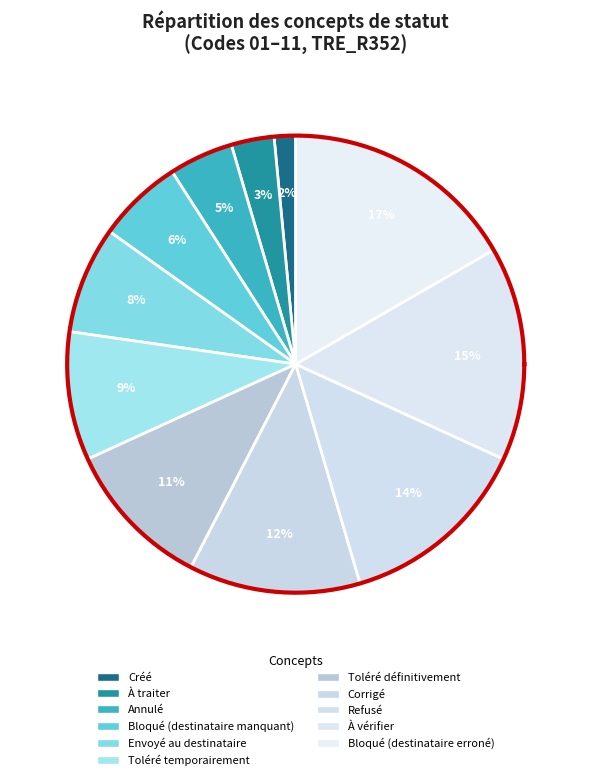

Rank the categories by value from lowest to highest.

Créé, À traiter, Annulé, Bloqué (destinataire manquant), Envoyé au destinataire, Toléré temporairement, Toléré définitivement, Corrigé, Refusé, À vérifier, Bloqué (destinataire erroné)